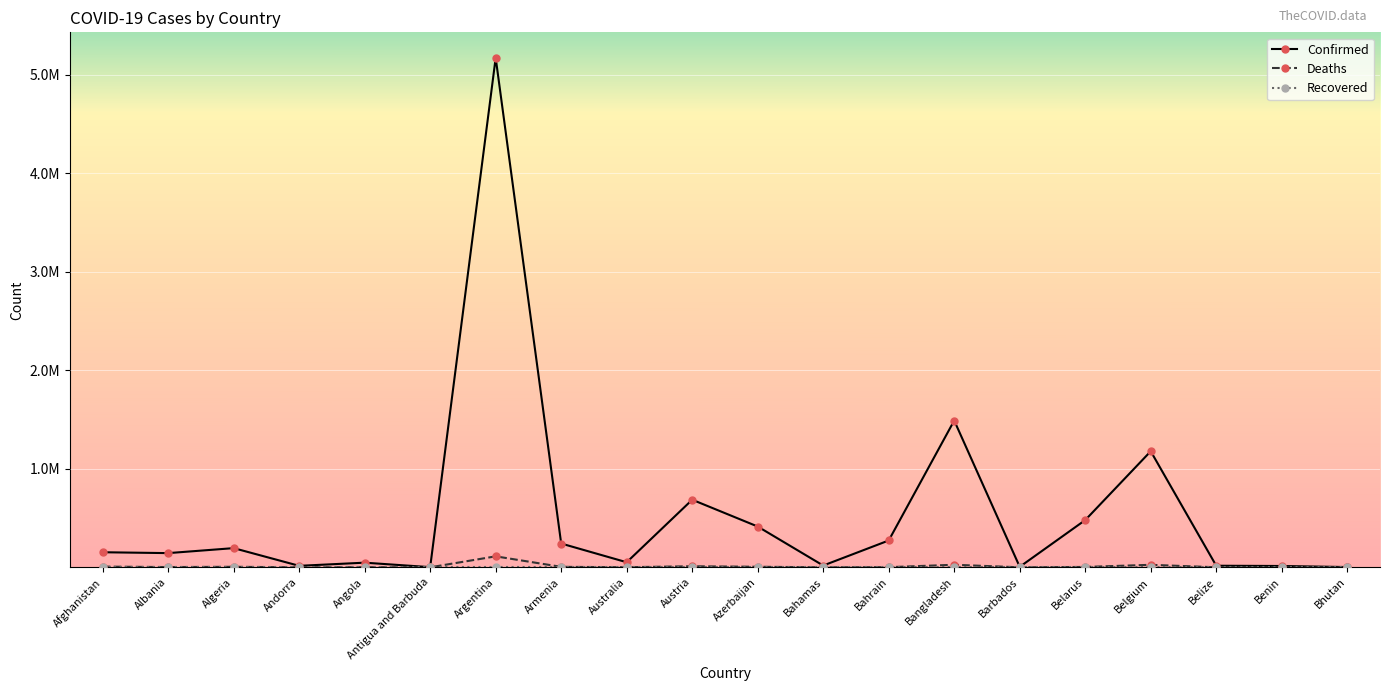

What is the total value across all series at Belarus?

483063